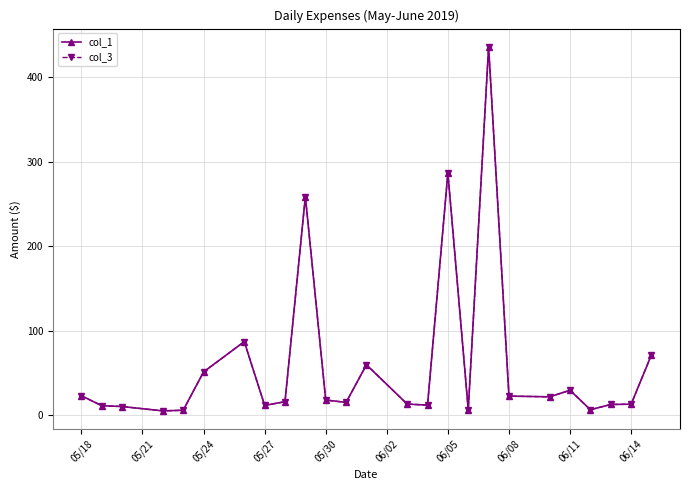

True or false: col_3 and col_1 cross at least once.

False